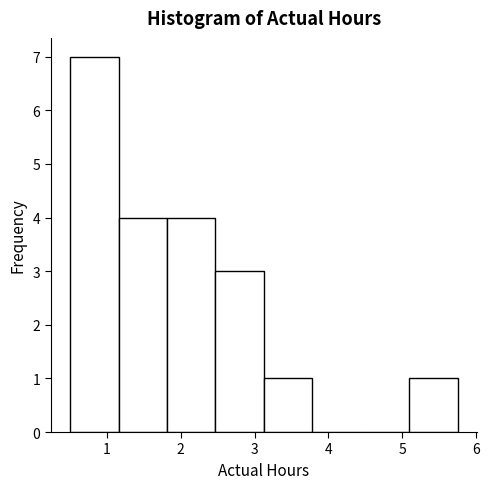

What is the height of the bar covering 2.5 to 3.1 on the x-axis? Neither the bar edges nor the heights are printed on the chart, so give them approximately, as read against the axes.

3